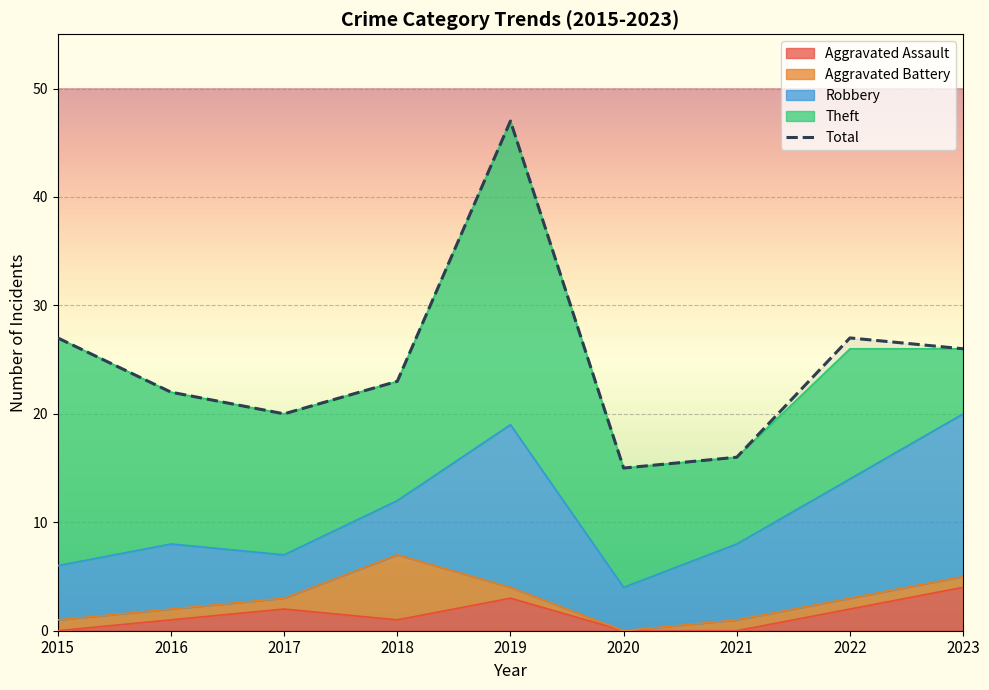

Rank the categories by value from highest to lowest.

2019, 2015, 2022, 2023, 2018, 2016, 2017, 2021, 2020